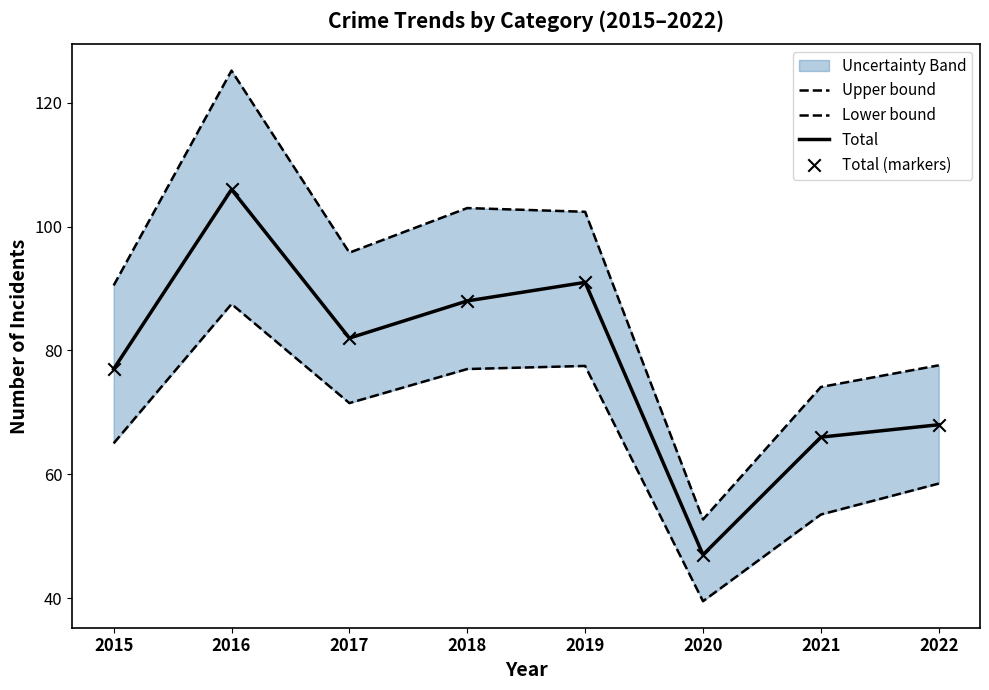

Which series contains the lowest Y value?

Lower bound